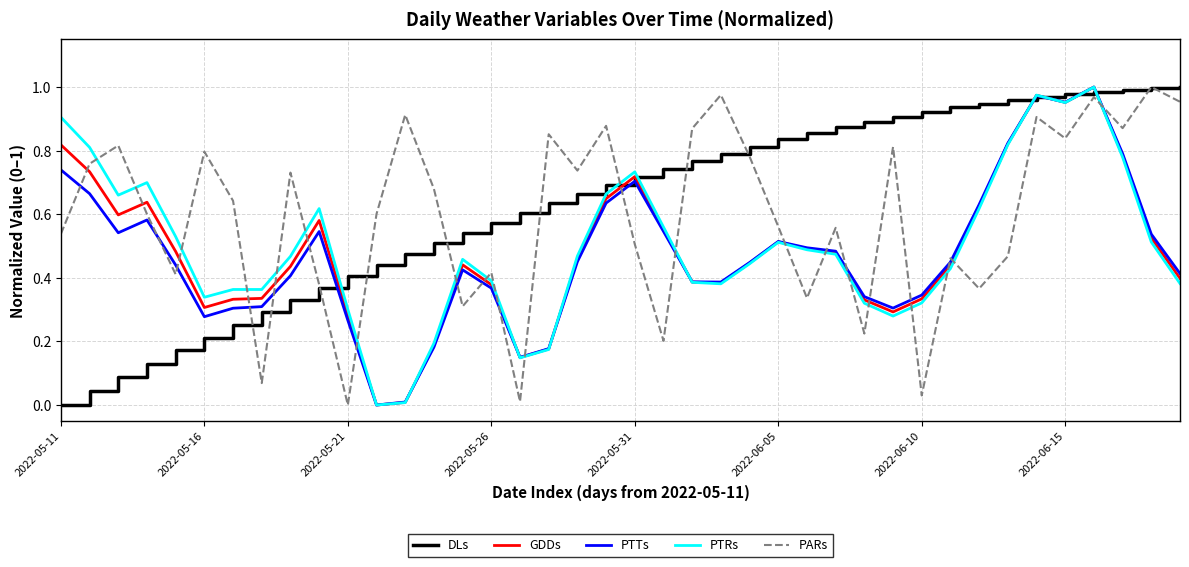

After their last crossing, which series has the higher values: GDDs or PARs?

PARs